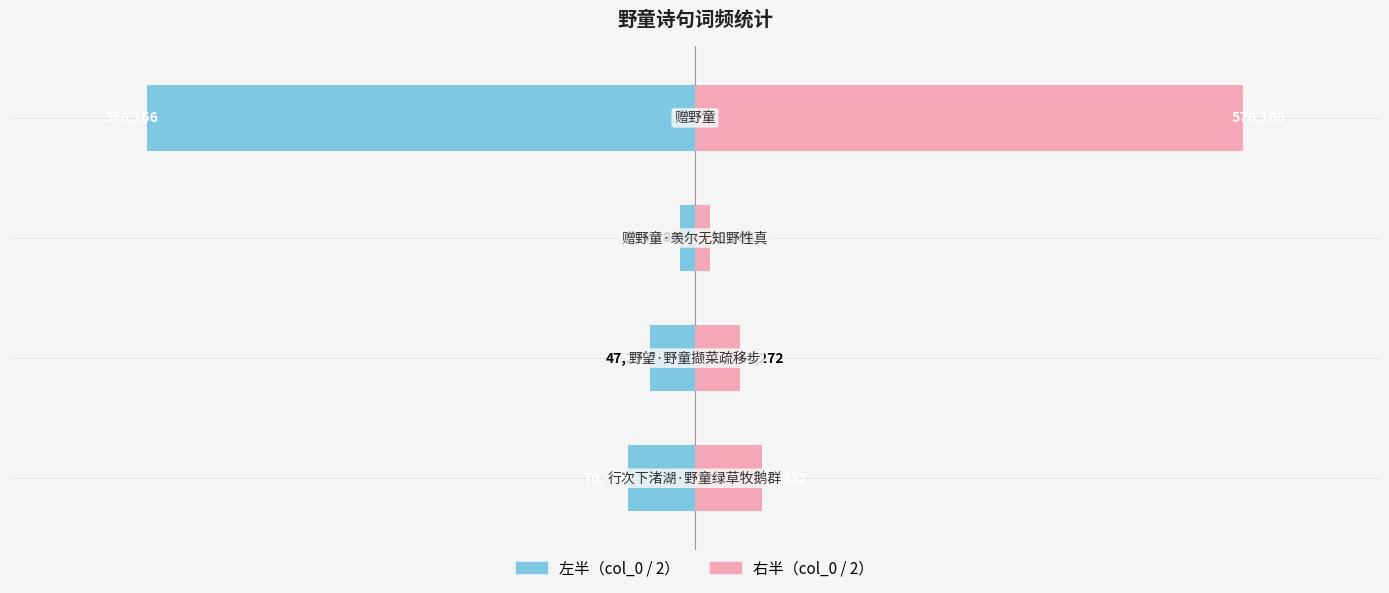

How many data points in 左半（col_0 / 2） are less than -47272?

3